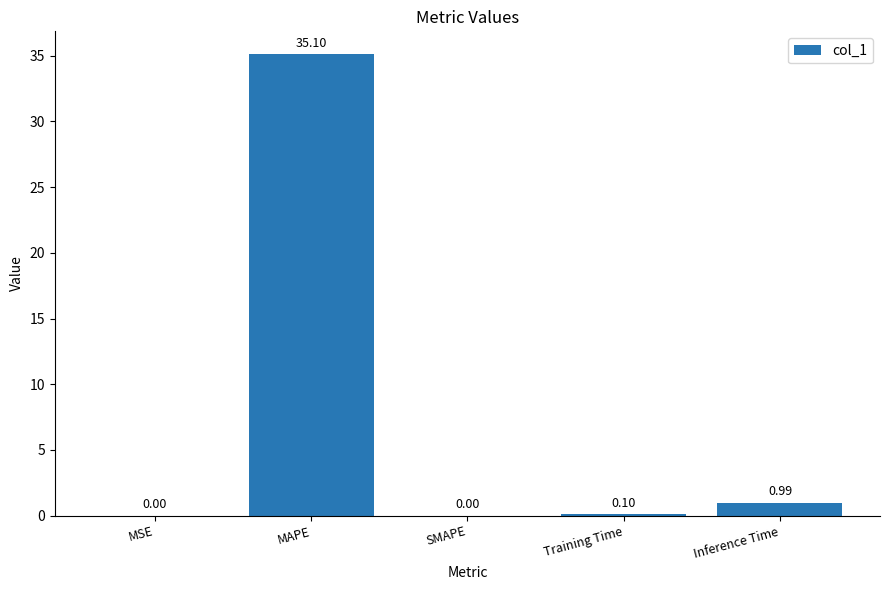

What is the average value?

7.2